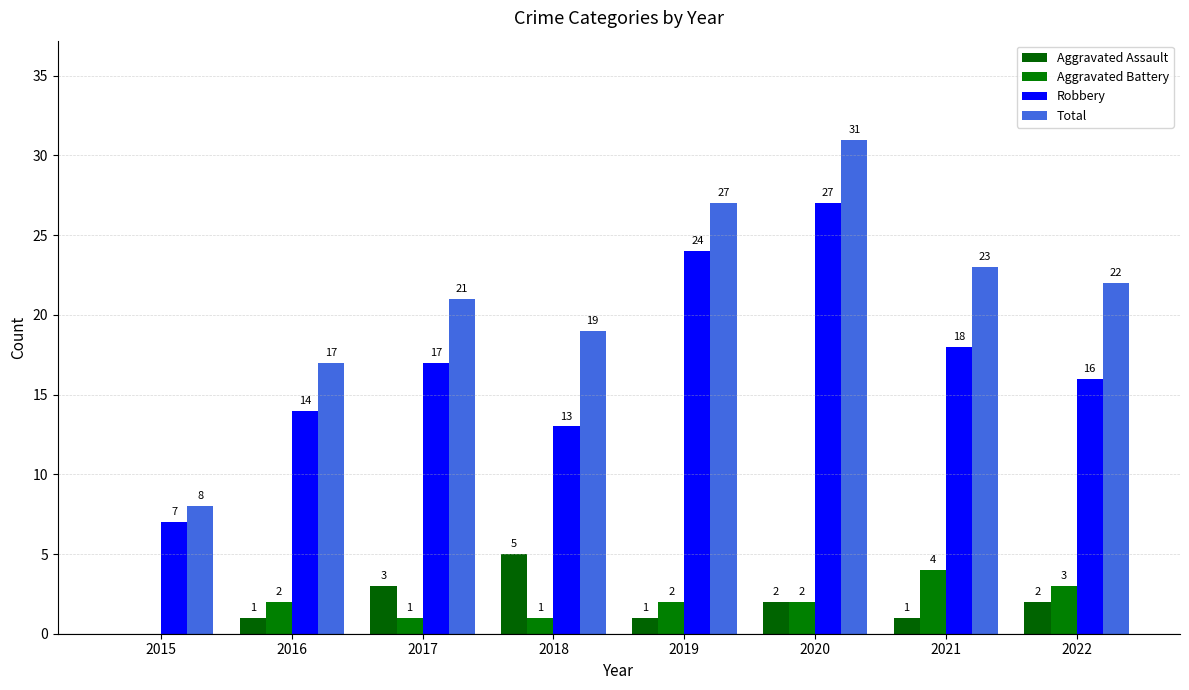

Rank the series at 2018 from highest to lowest value.

Total, Robbery, Aggravated Assault, Aggravated Battery